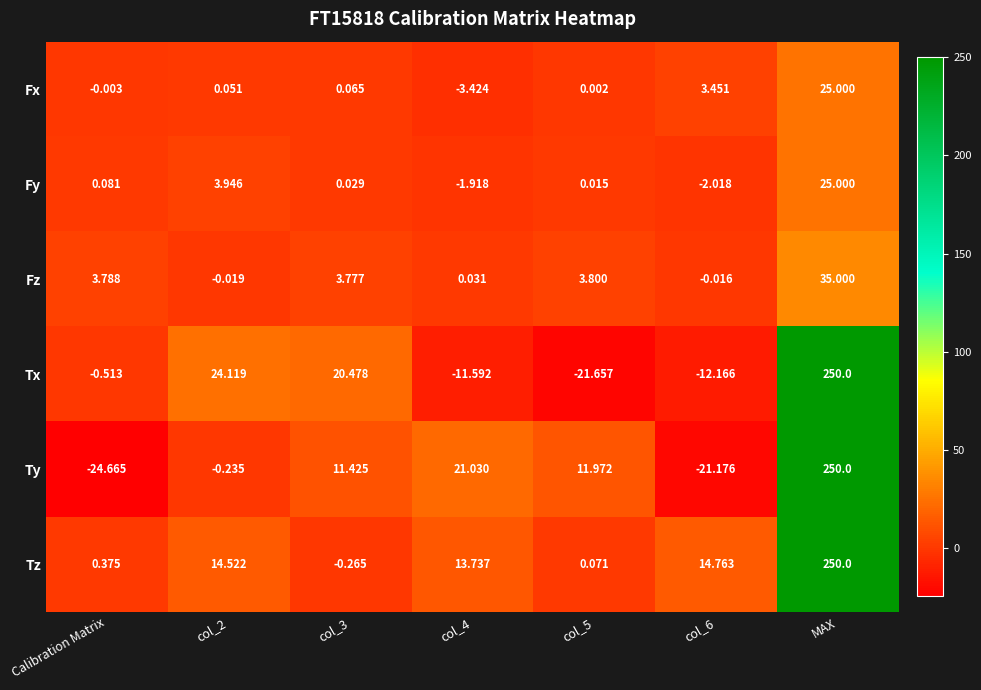

Which category has the highest value in the Fy series?

MAX